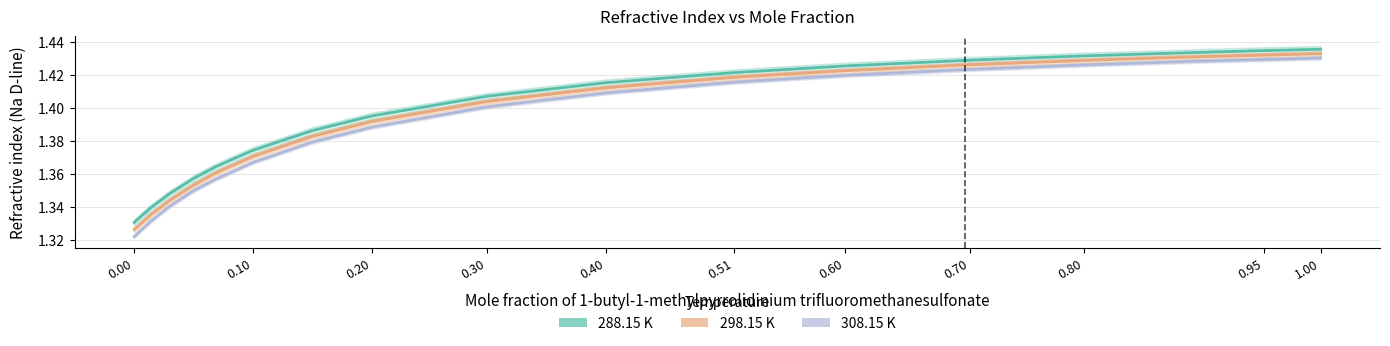

What is the value of the 308.15 K point at the 17th from the left?

1.4